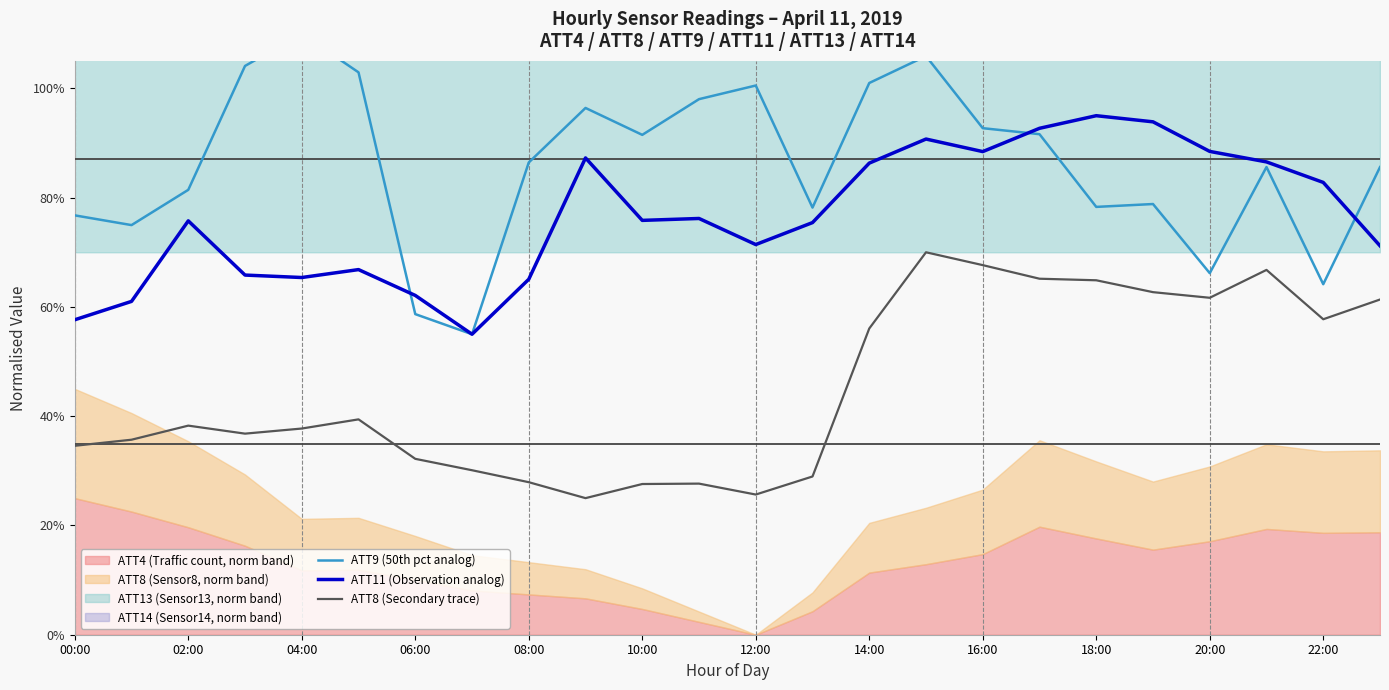

What is the average value of the ATT9 (50th pct analog) series?

0.9